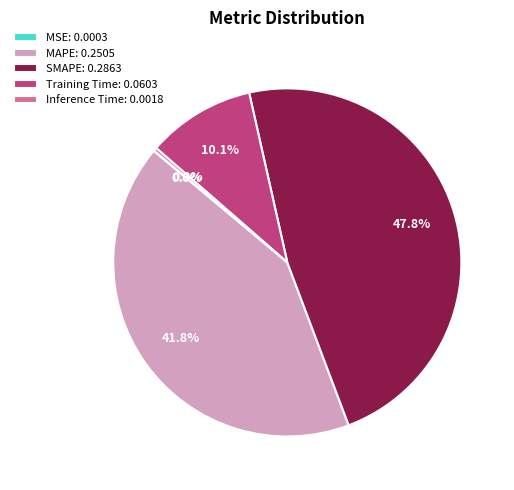

To the nearest percent, what is the difference between the largest and smallest slice percentages?

48%